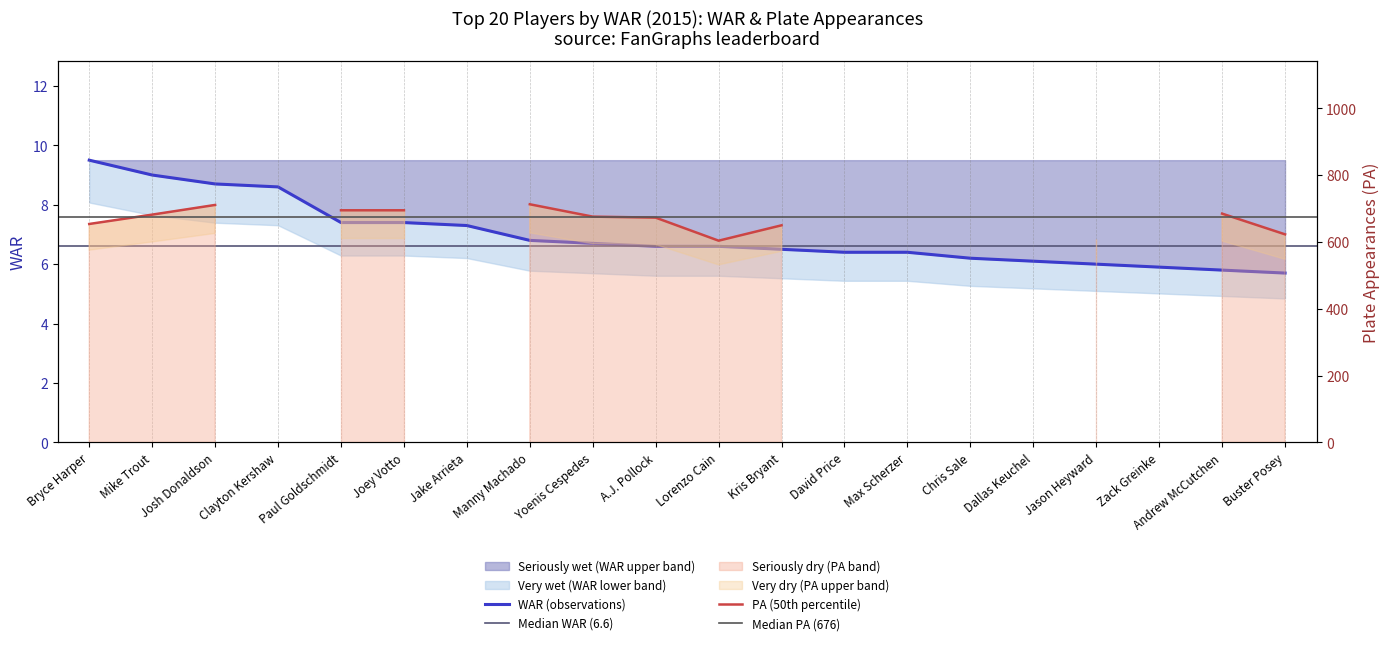

List the labels in order of value, largest first.

Bryce Harper, Mike Trout, Josh Donaldson, Clayton Kershaw, Paul Goldschmidt, Joey Votto, Jake Arrieta, Manny Machado, Yoenis Cespedes, A.J. Pollock, Lorenzo Cain, Kris Bryant, David Price, Max Scherzer, Chris Sale, Dallas Keuchel, Jason Heyward, Zack Greinke, Andrew McCutchen, Buster Posey